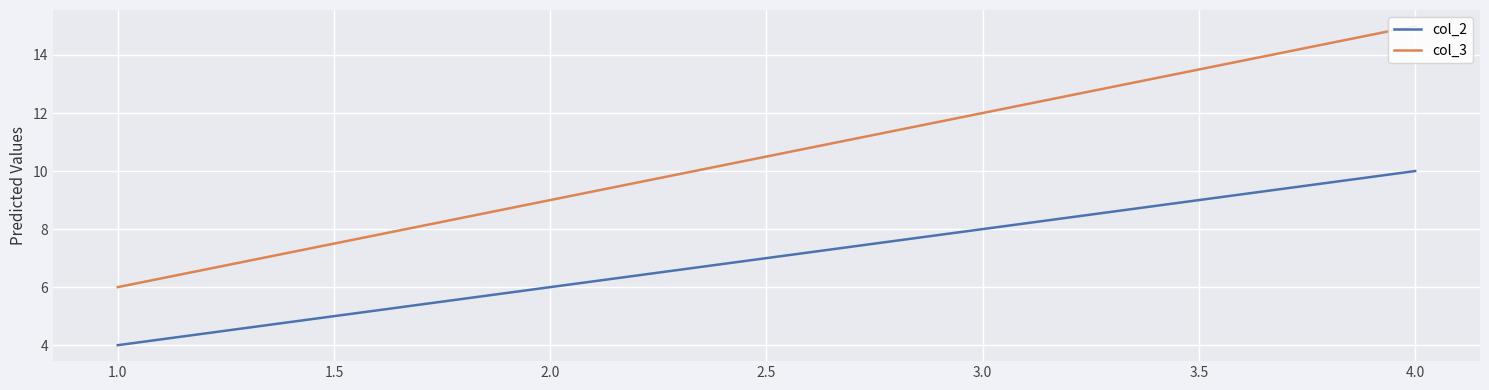

List the labels in order of col_2 value, largest first.

4.0, 3.0, 2.0, 1.0